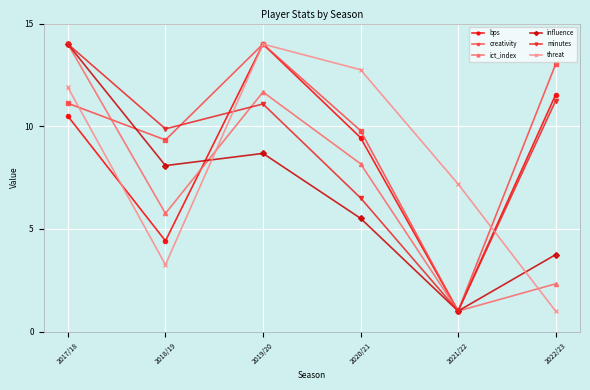

Reading right to left, what are all the values shown in this chart?

bps: 2022/23=11.5	2021/22=1.0	2020/21=9.4	2019/20=14.0	2018/19=4.4	2017/18=10.5
creativity: 2022/23=13.0	2021/22=1.0	2020/21=9.8	2019/20=14.0	2018/19=9.3	2017/18=11.1
ict_index: 2022/23=2.3	2021/22=1.0	2020/21=8.2	2019/20=11.7	2018/19=5.8	2017/18=14.0
influence: 2022/23=3.7	2021/22=1.0	2020/21=5.5	2019/20=8.7	2018/19=8.1	2017/18=14.0
minutes: 2022/23=11.2	2021/22=1.0	2020/21=6.5	2019/20=11.1	2018/19=9.9	2017/18=14.0
threat: 2022/23=1.0	2021/22=7.2	2020/21=12.8	2019/20=14.0	2018/19=3.3	2017/18=11.9